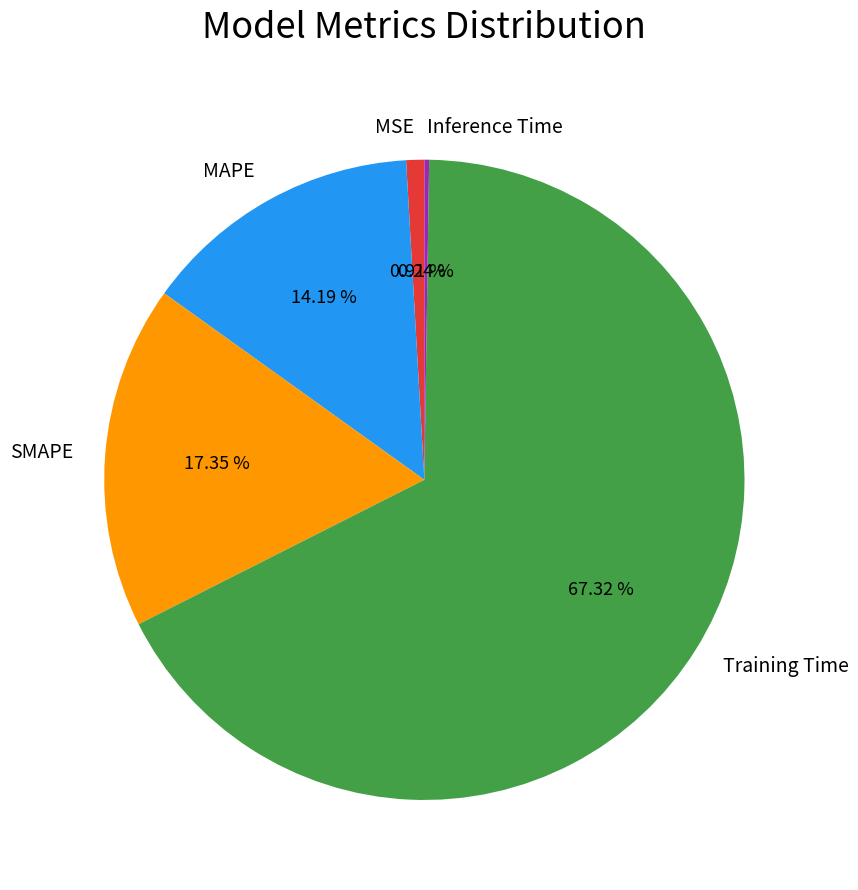

Which category has the biggest portion of the pie?

Training Time